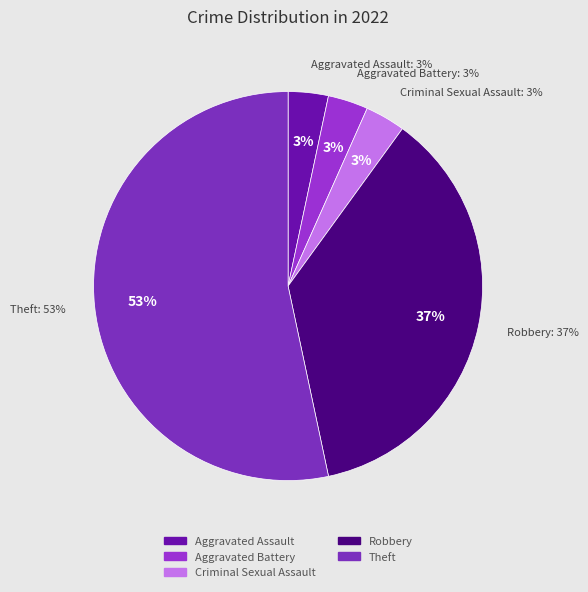

To the nearest percent, what is the combined percentage of Robbery and Aggravated Battery?

40%